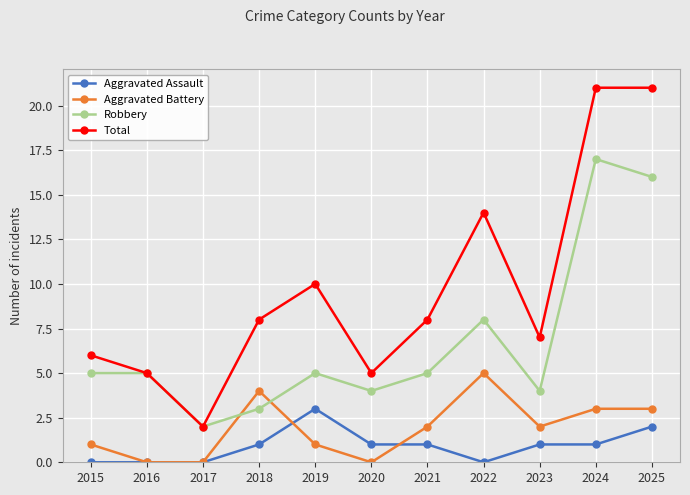

Which series has the largest range (max minus min)?

Total